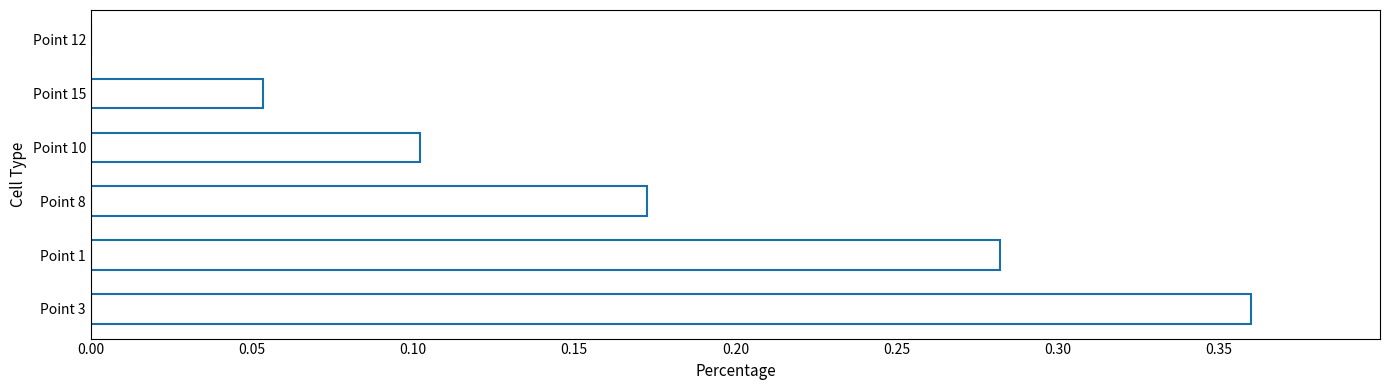

Between Point 12 and Point 15, which is larger?

Point 15